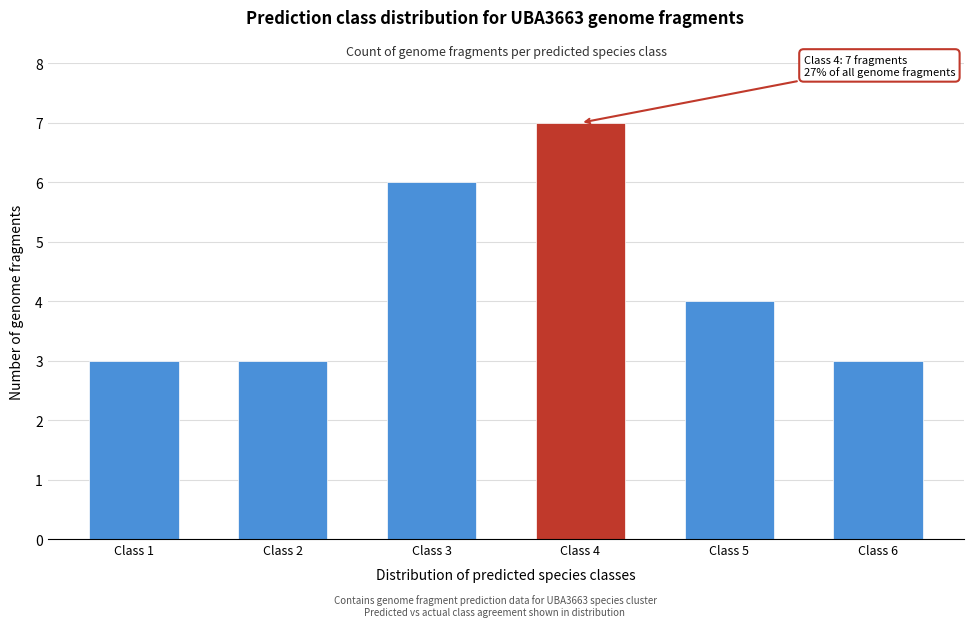

Reading left to right, extract all data points from this chart.

Class 1=3	Class 2=3	Class 3=6	Class 4=7	Class 5=4	Class 6=3